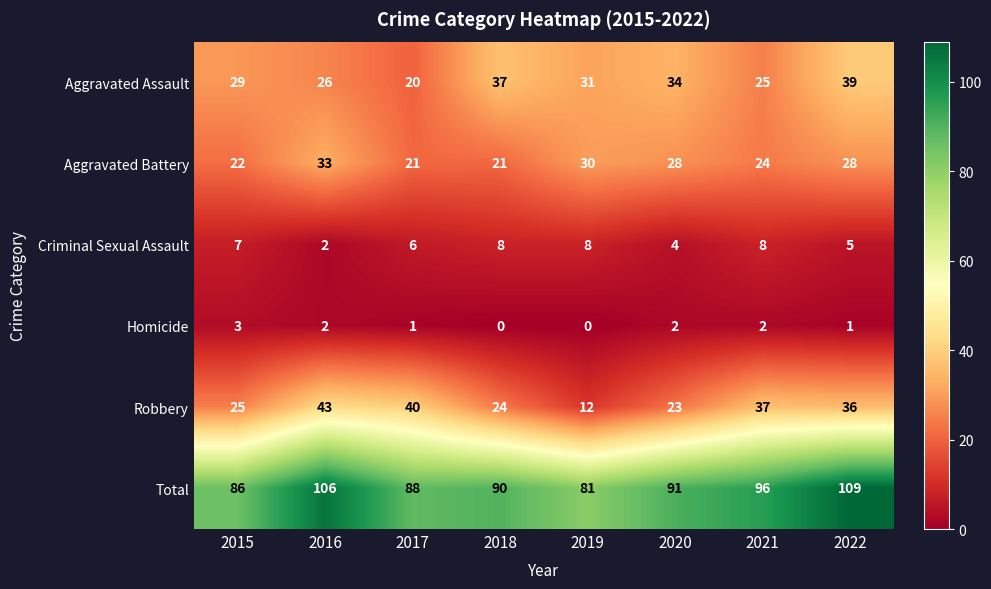

Which series has the largest range (max minus min)?

Robbery